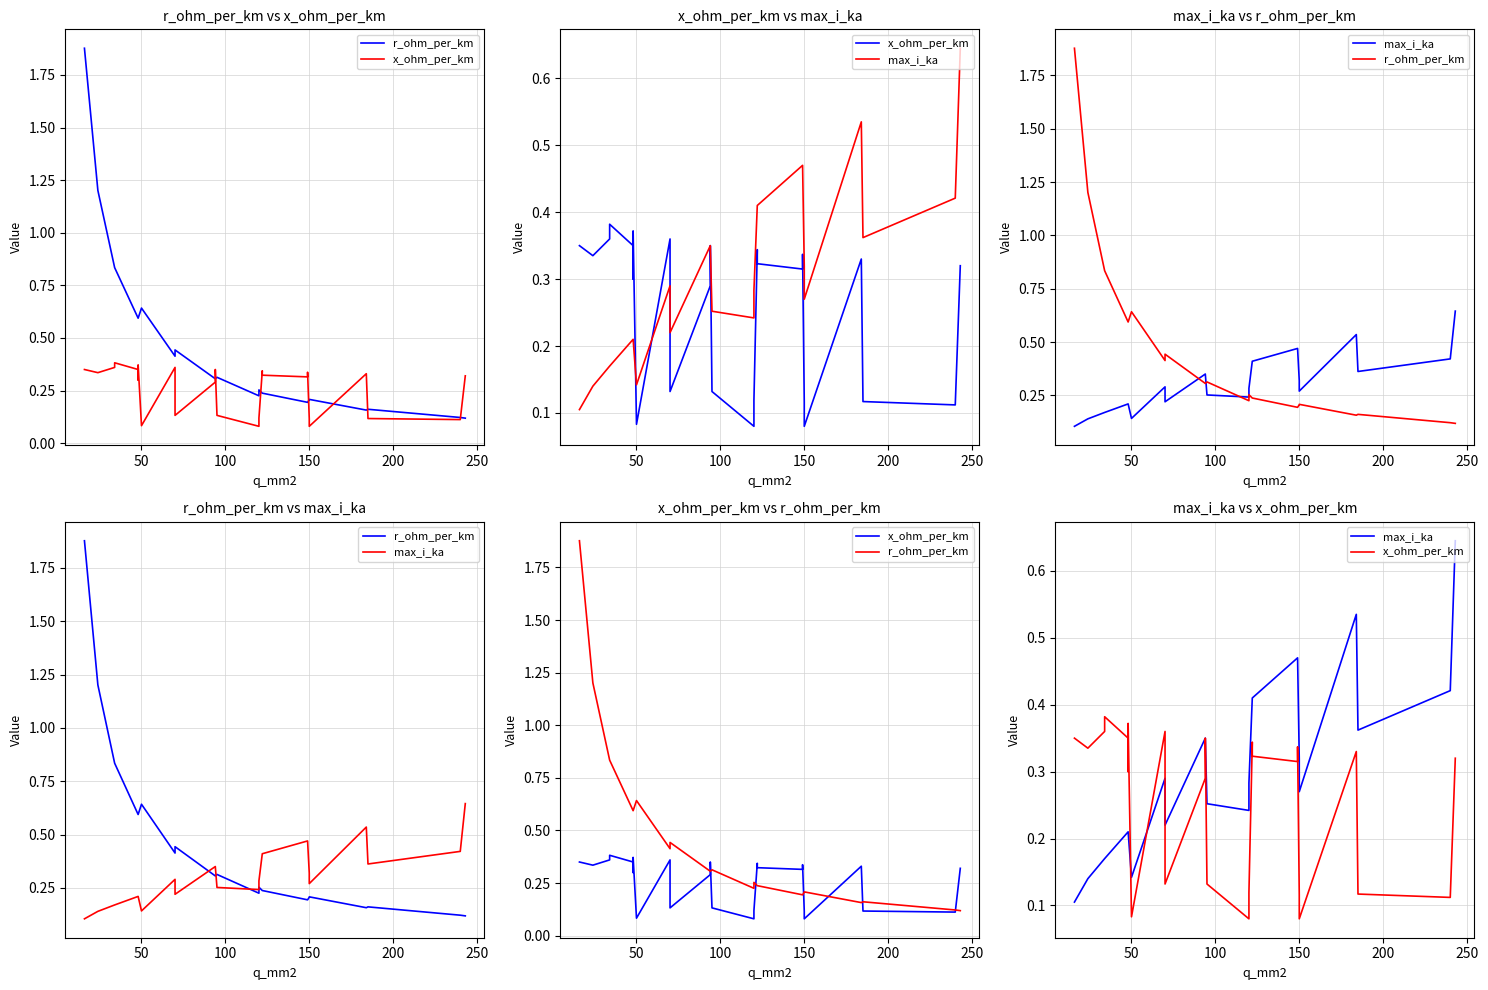

List the series in order of their overall mean, highest first.

r_ohm_per_km, max_i_ka, x_ohm_per_km